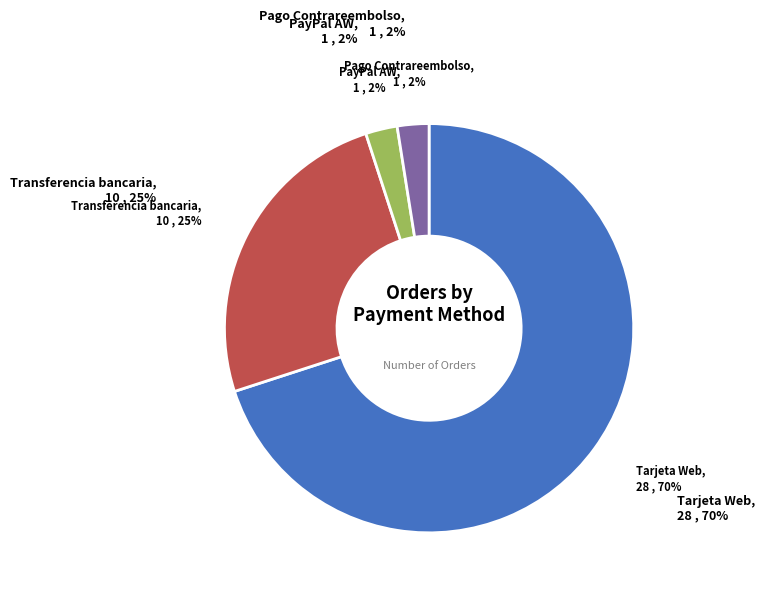

Approximately how many times larger is the value at Pago Contrareembolso compared to Transferencia bancaria?

0.1